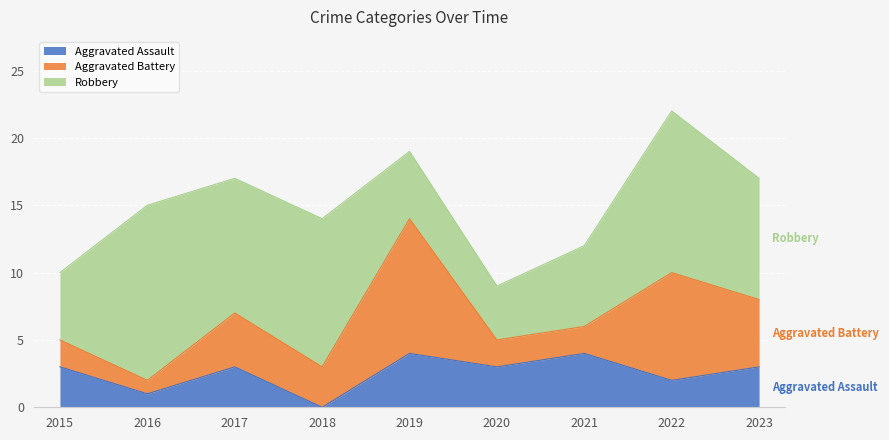

The Aggravated Battery series shows 5 at 2019. True or false?

False